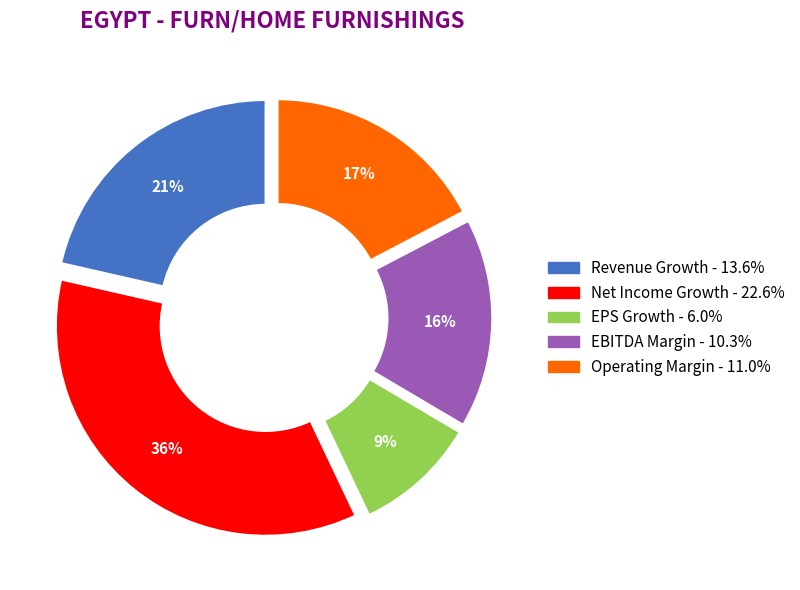

Is there a majority slice in this chart?

No